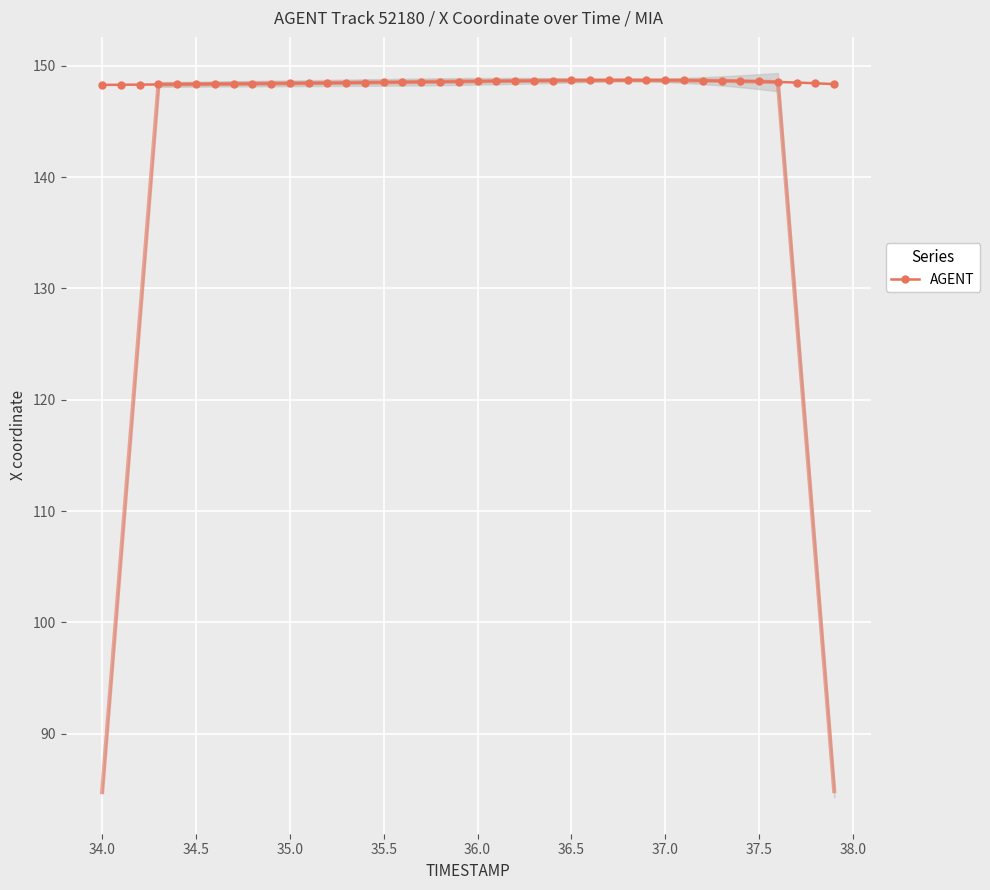

What is the smallest value displayed?

148.3